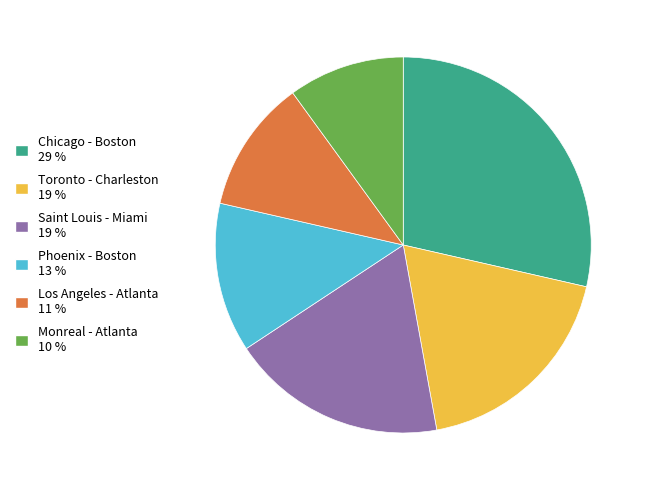

True or false: Toronto - Charleston accounts for 19% of the total.

True